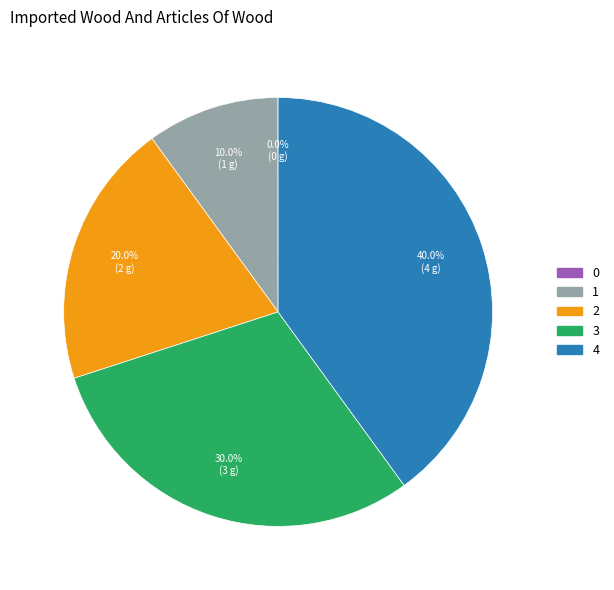

Is there a majority slice in this chart?

No